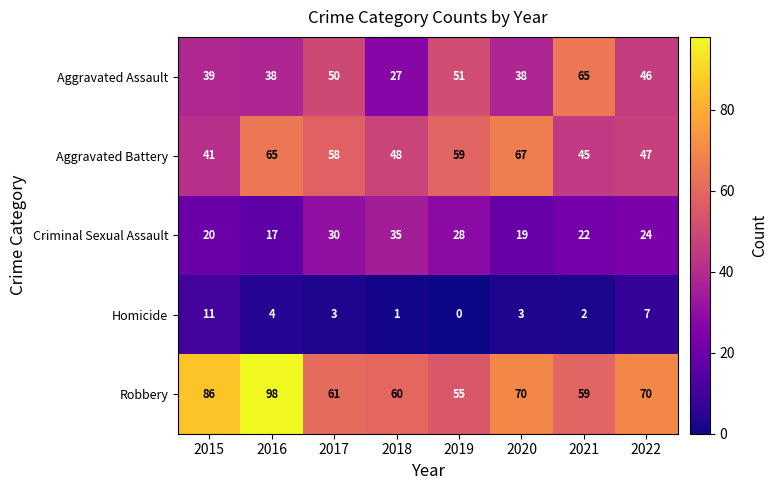

The value of Homicide at 2021 is 1. True or false?

False